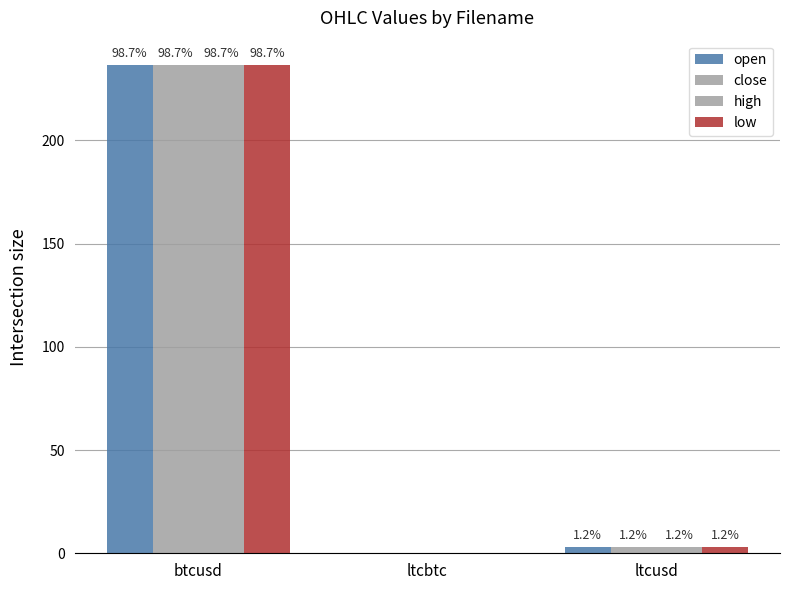

Are the bars grouped side by side (vs. stacked)?

Yes